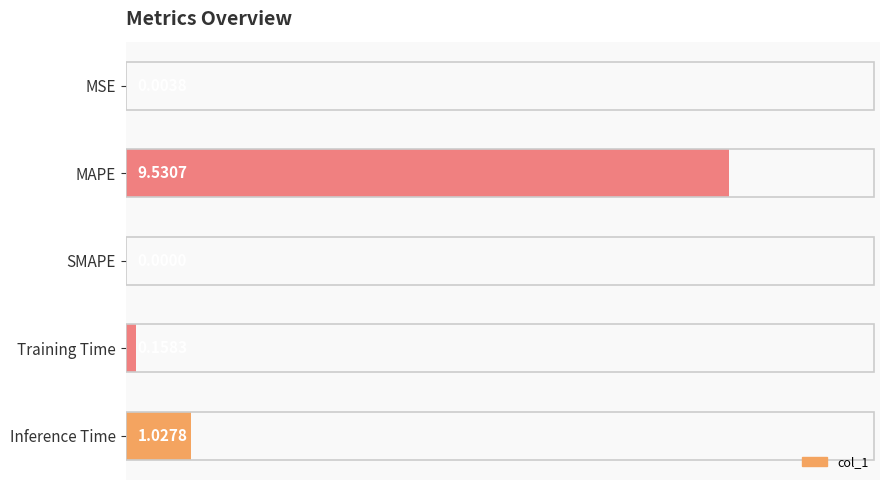

Are the bars horizontal?

Yes